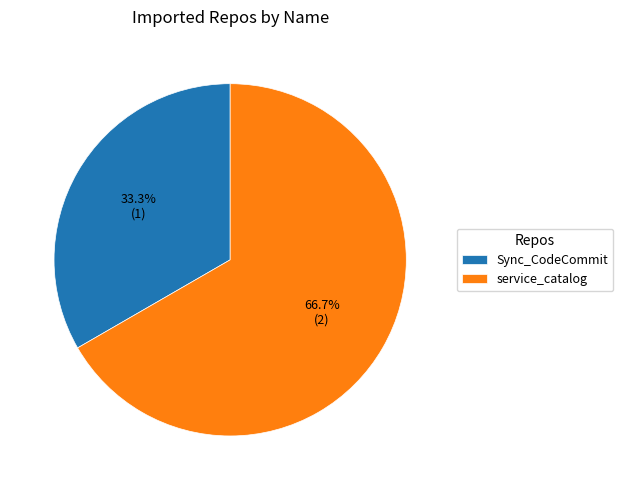

How many segments does this pie chart have?

2